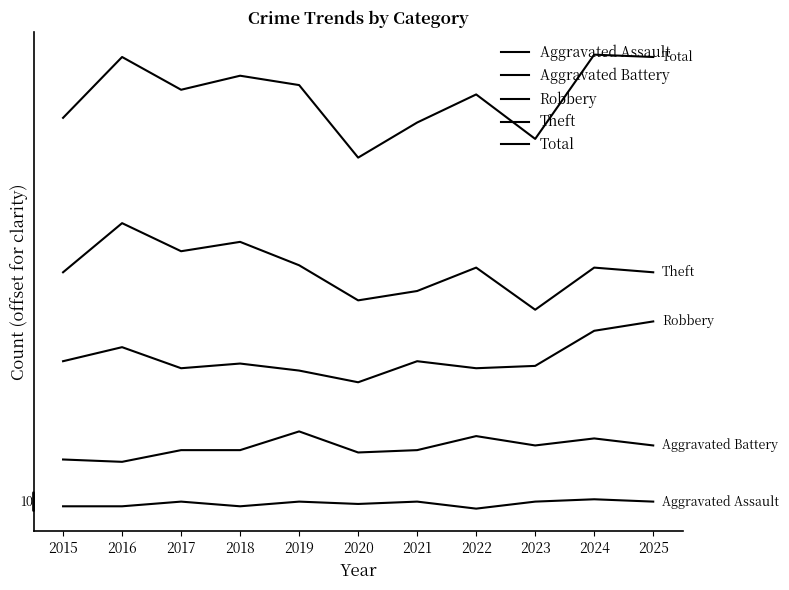

Rank the categories by Aggravated Battery value from highest to lowest.

2019, 2022, 2024, 2023, 2025, 2017, 2018, 2021, 2020, 2015, 2016